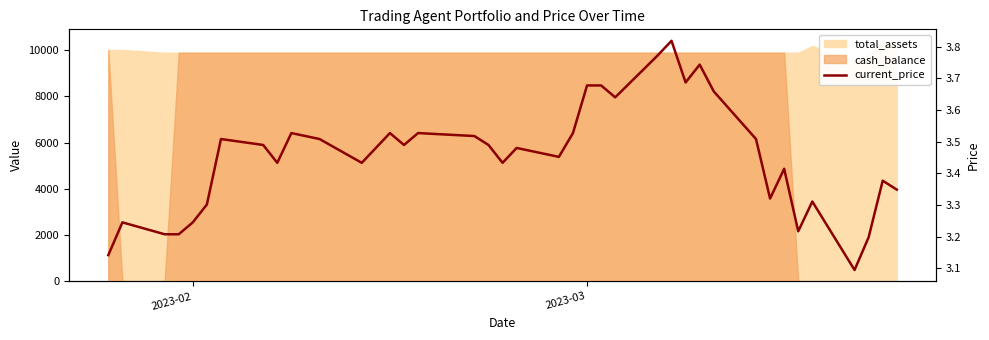

Reading left to right, list all the values displayed in this chart.

3.1	3.2	3.2	3.2	3.2	3.3	3.5	3.5	3.4	3.5	3.5	3.5	3.4	3.5	3.5	3.5	3.5	3.5	3.5	3.4	3.5	3.5	3.5	3.7	3.7	3.6	3.8	3.8	3.7	3.7	3.7	3.5	3.3	3.4	3.2	3.3	3.1	3.2	3.4	3.3